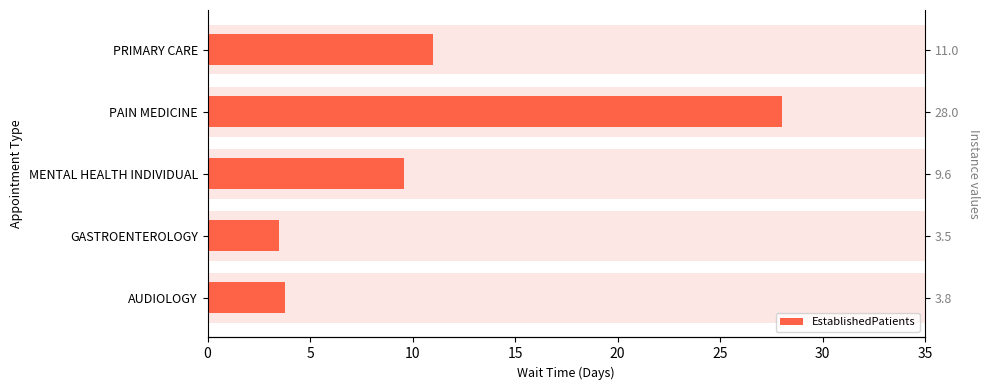

What is the sum of all values?

55.9